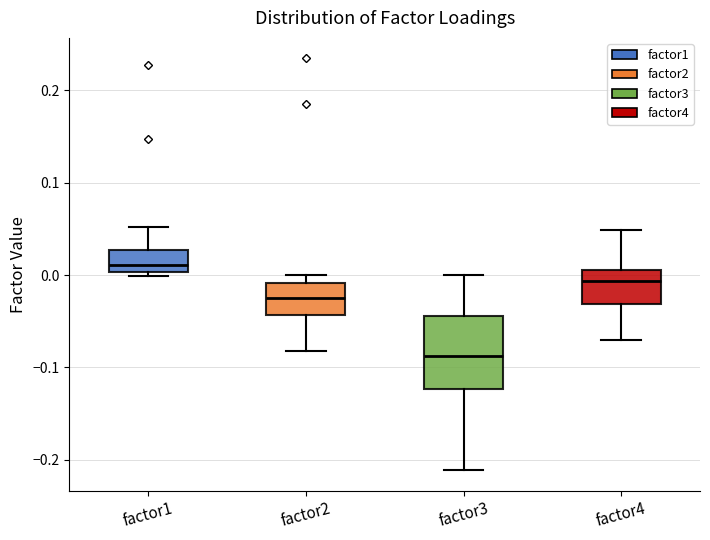

Which box is the tallest, from its lower edge to its upper edge?

factor3